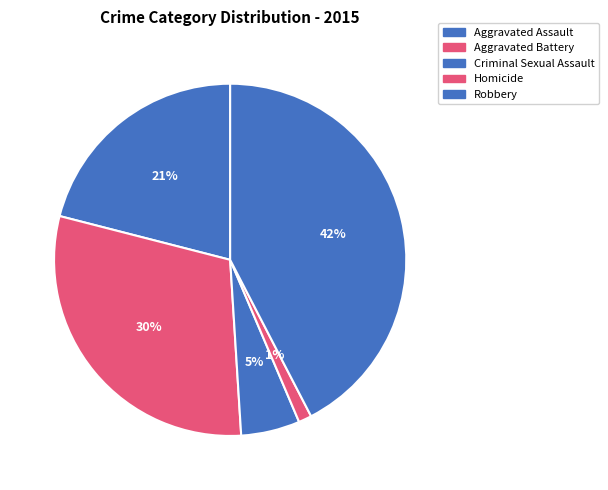

To the nearest percent, what is the difference between the largest and smallest slice percentages?

41%